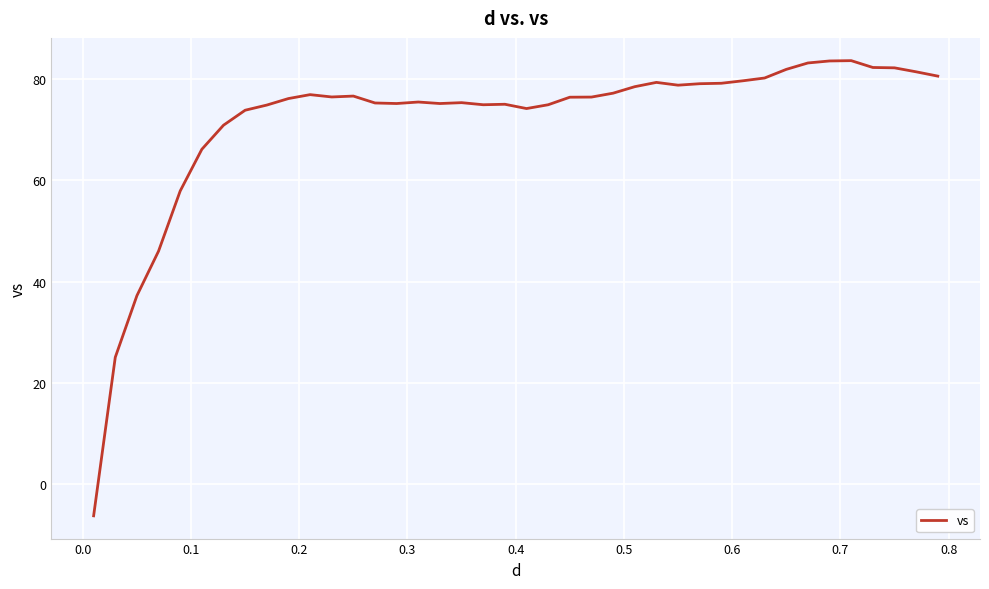

What is the difference between the maximum and minimum values?

90.0